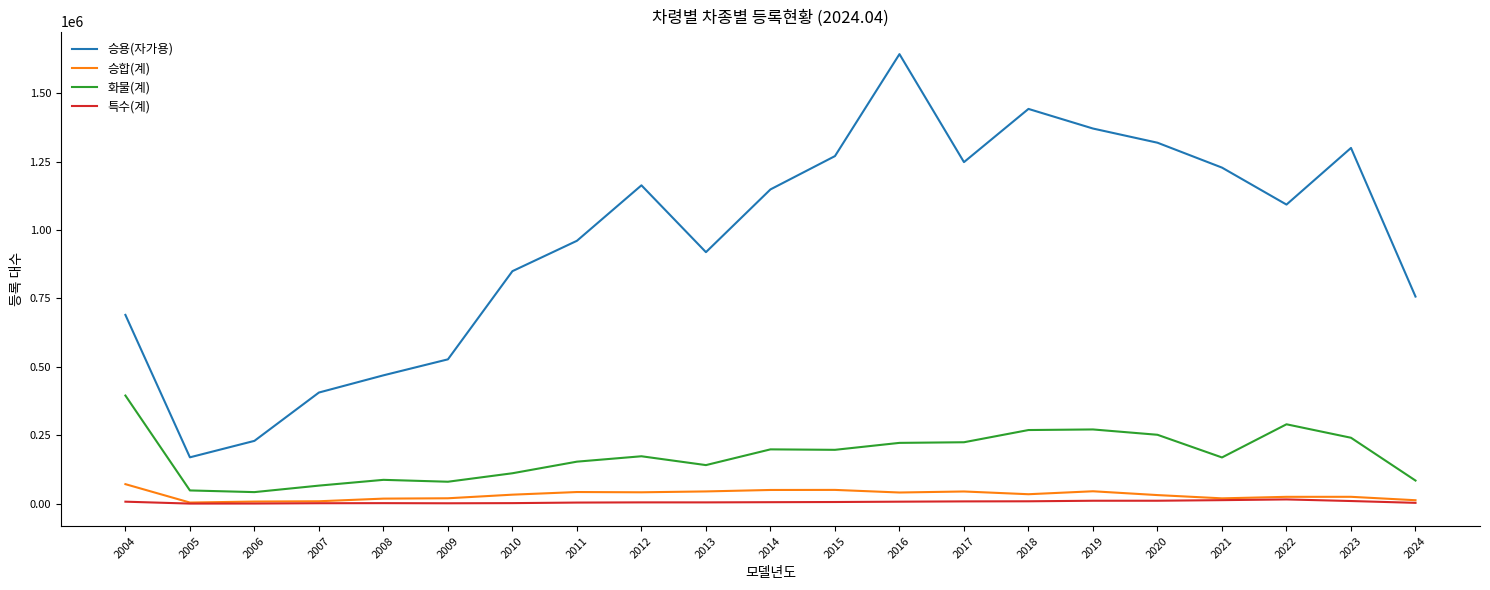

What is the maximum value shown in the chart?

1642426